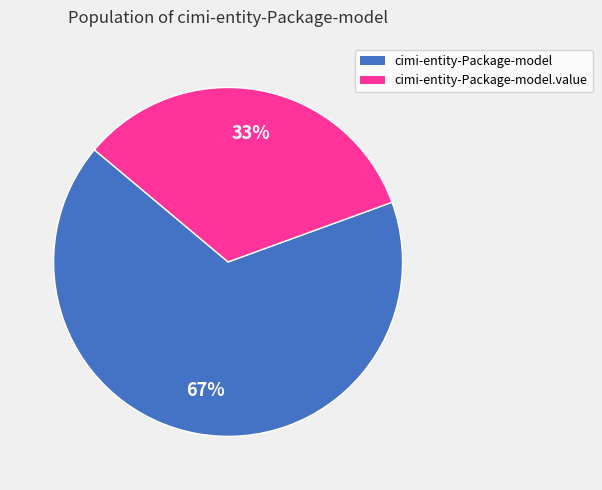

Is there any slice that represents more than half of the pie?

Yes